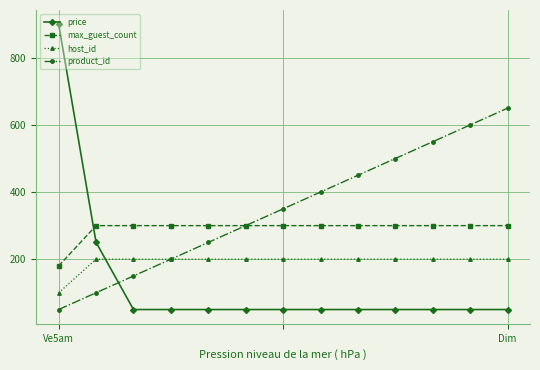

What is the smallest value displayed?

50